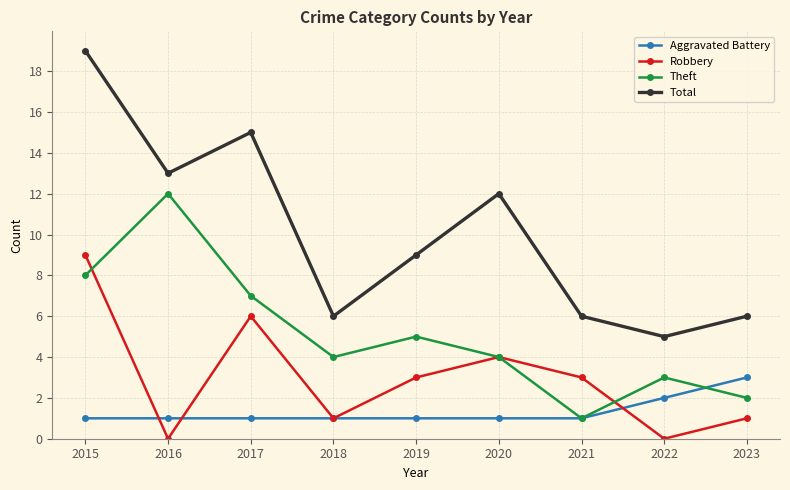

Which series has the largest total across all categories?

Total